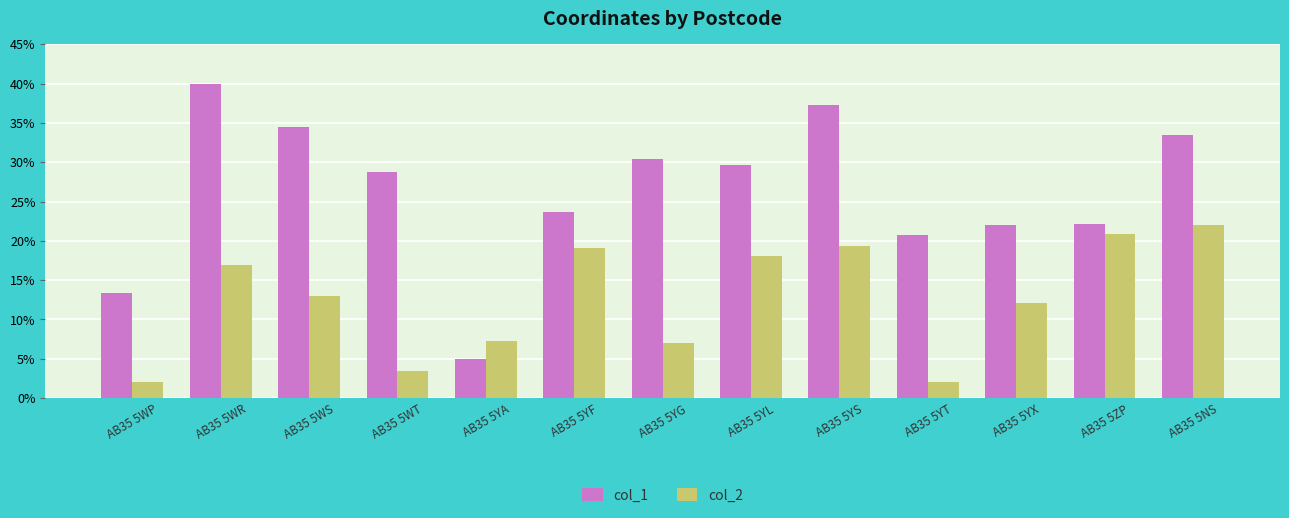

What is the sum of the col_1 values at AB35 5YS and AB35 5YA?

42.3